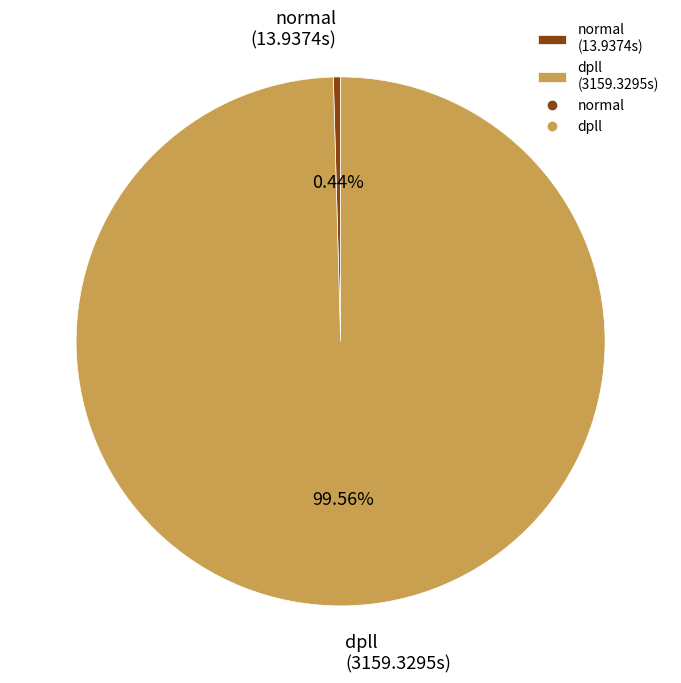

Rank the categories by value from highest to lowest.

dpll, normal